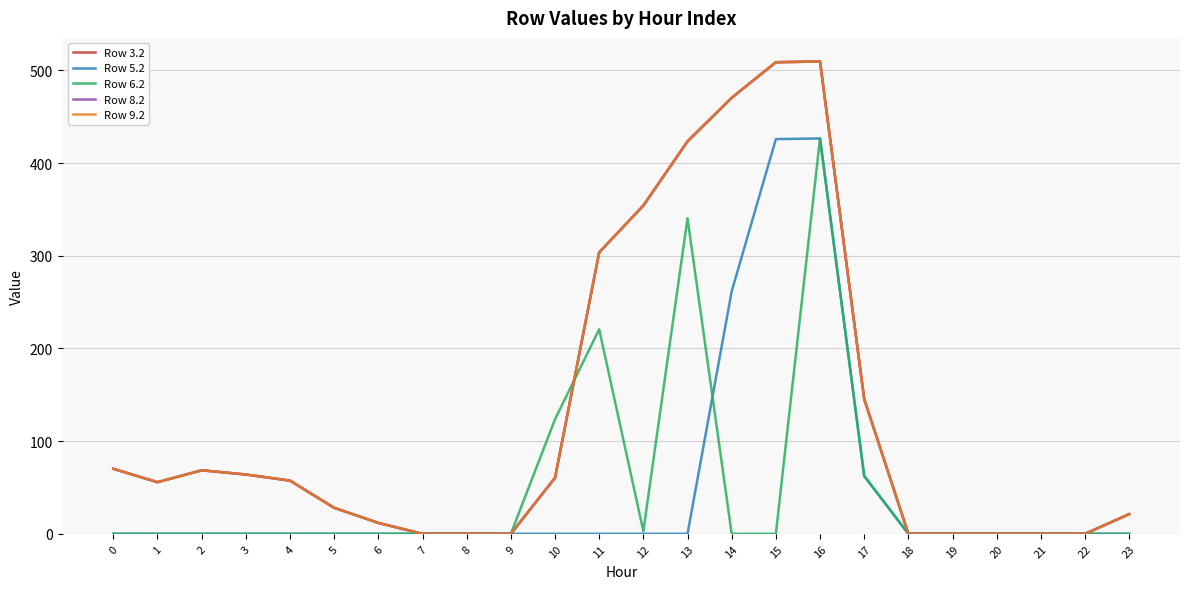

Does the chart have visible grid lines?

Yes